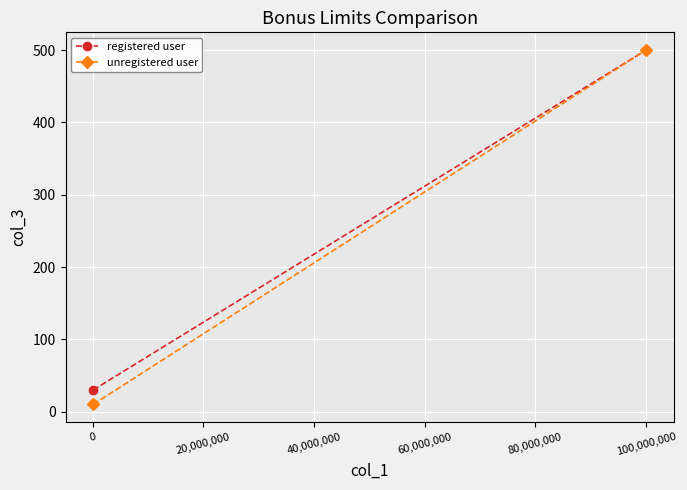

Is this an area chart (filled region under the line)?

No